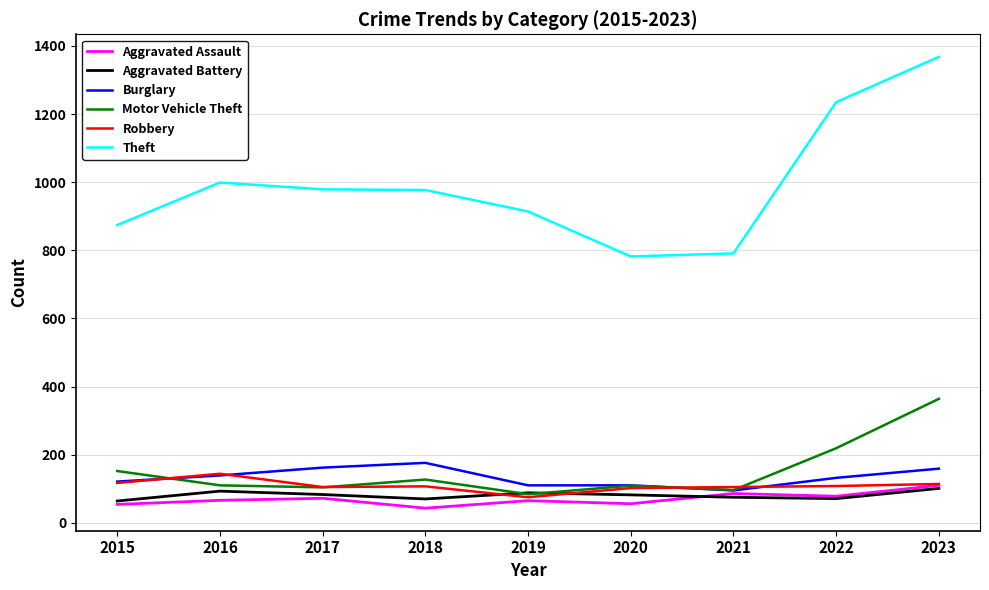

How many categories are shown in the chart?

9